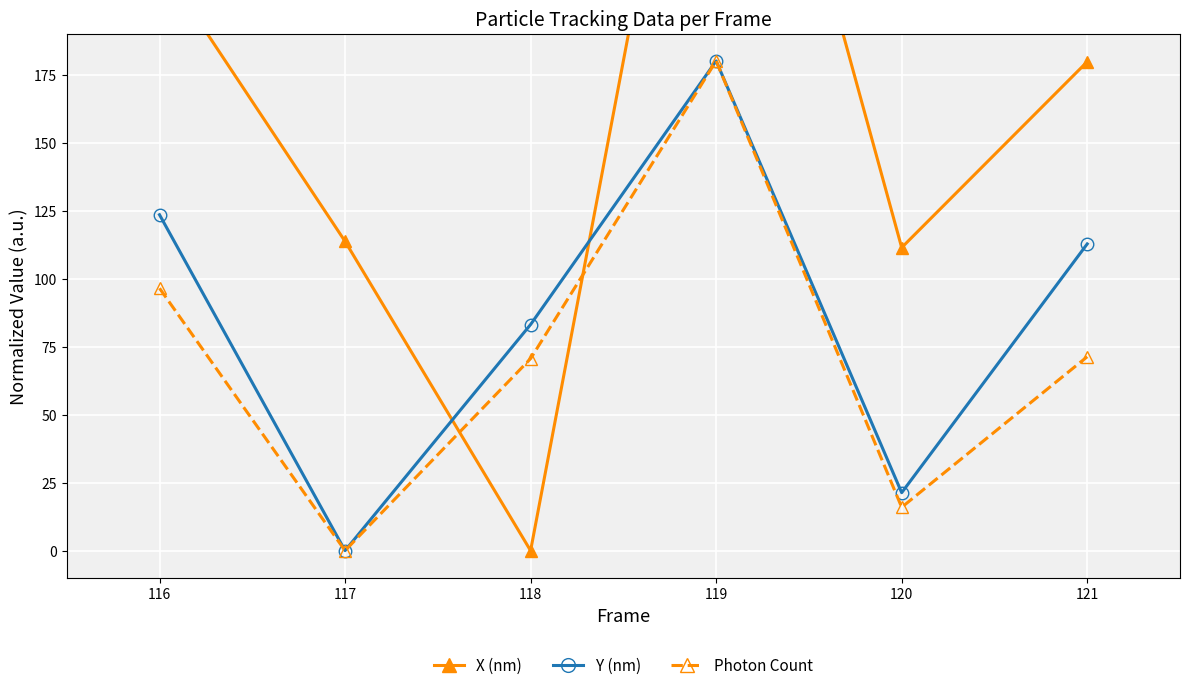

Reading left to right, extract all data points from this chart.

X (nm): 116=216.5	117=113.7	118=0.0	119=360.0	120=111.4	121=179.7
Y (nm): 116=123.5	117=0.0	118=83.1	119=180.0	120=21.3	121=112.7
Photon Count: 116=96.4	117=0.0	118=70.6	119=180.0	120=15.9	121=71.3